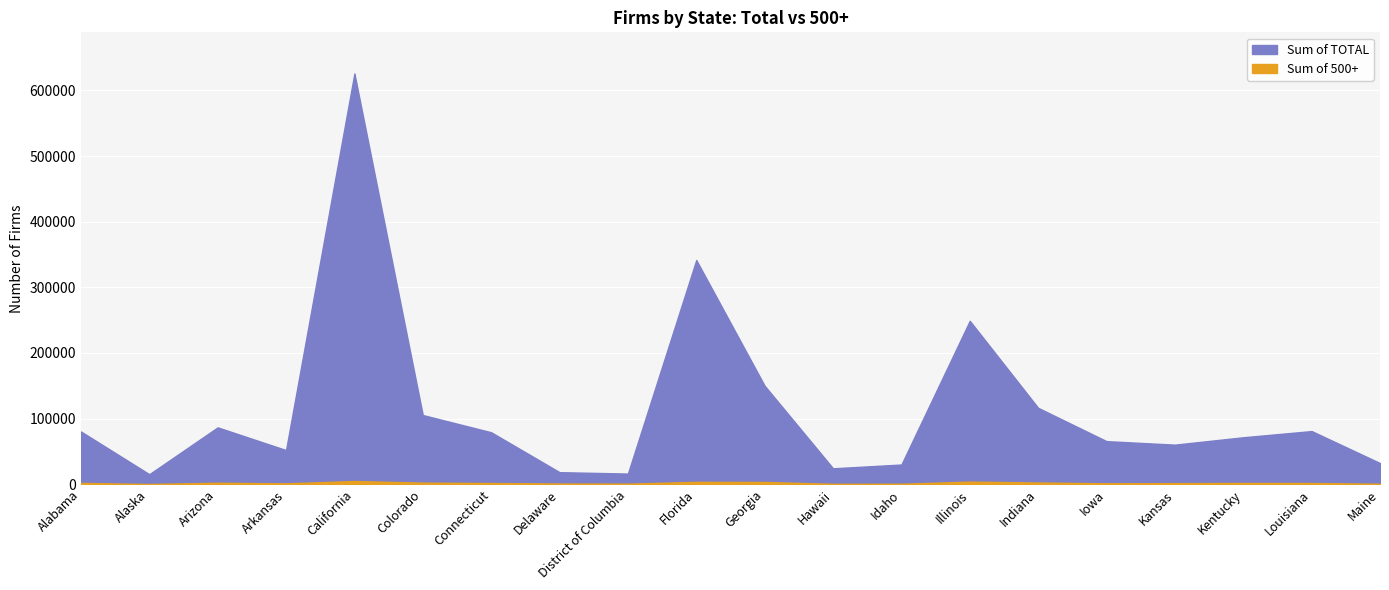

Is it true that Sum of TOTAL equals 86709 at Arizona?

True